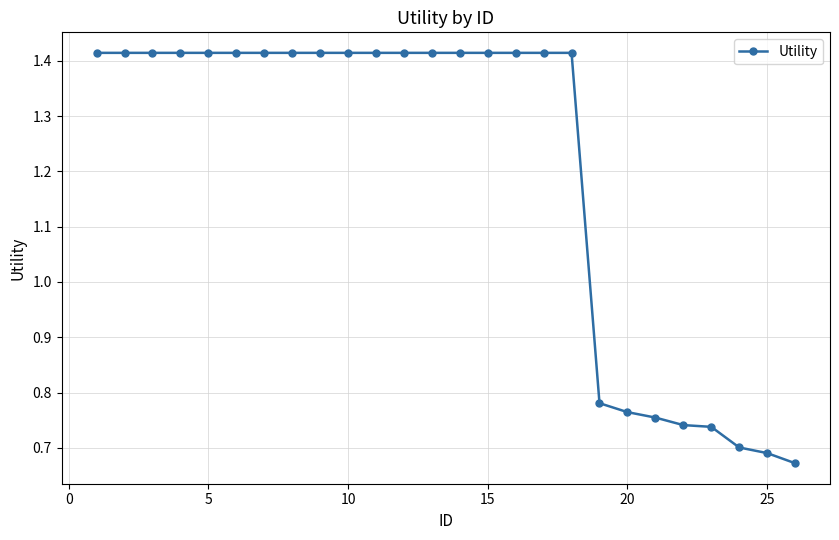

What is the sum of all values?

31.3